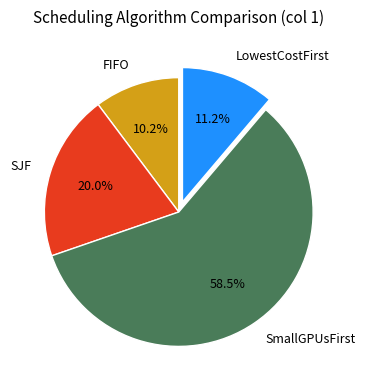

Approximately how many times larger is the value at LowestCostFirst compared to SJF?

0.6